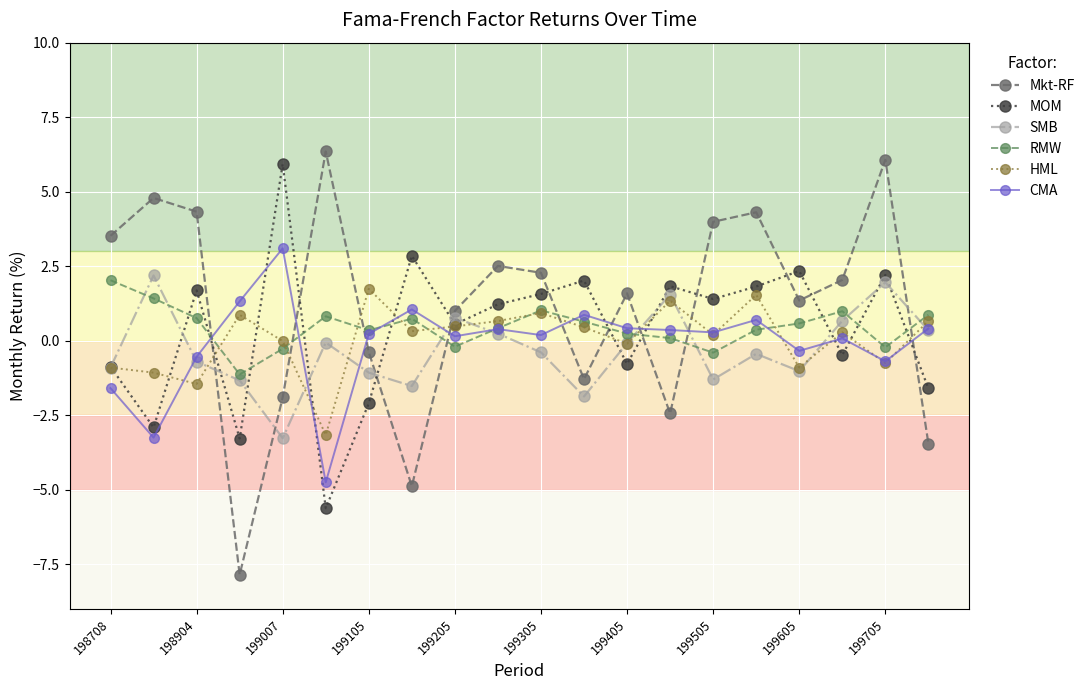

How many lines are shown in the chart?

6